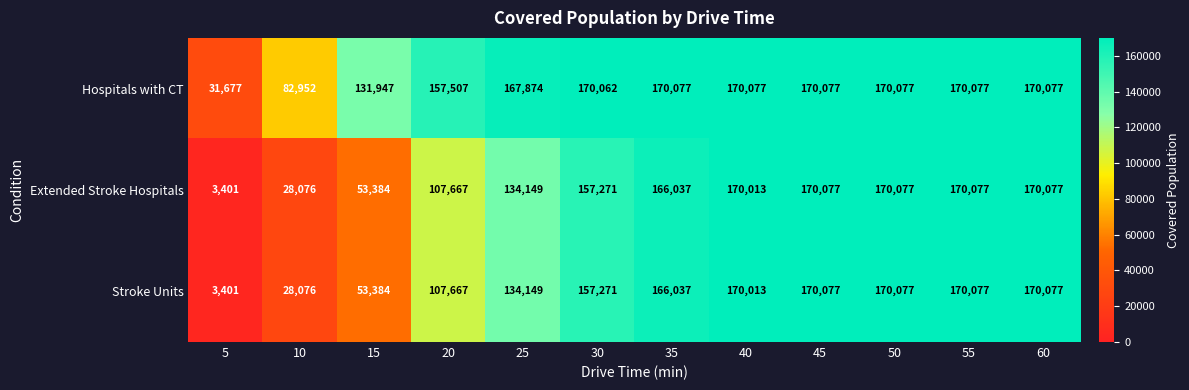

True or false: Stroke Units has a value of 237085 at 45.

False